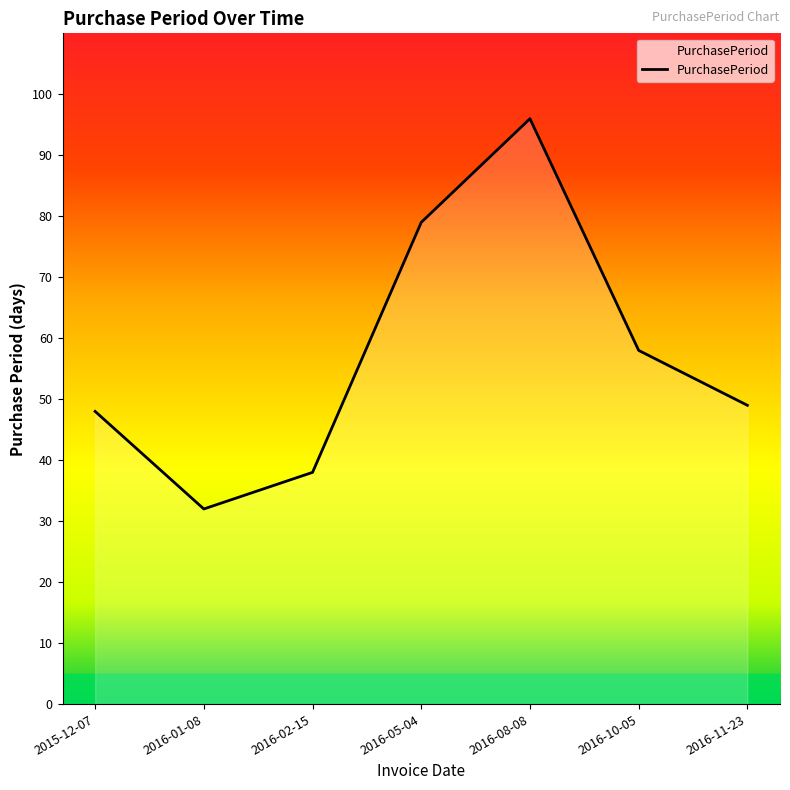

Where does the data first go above 49?

2016-05-04